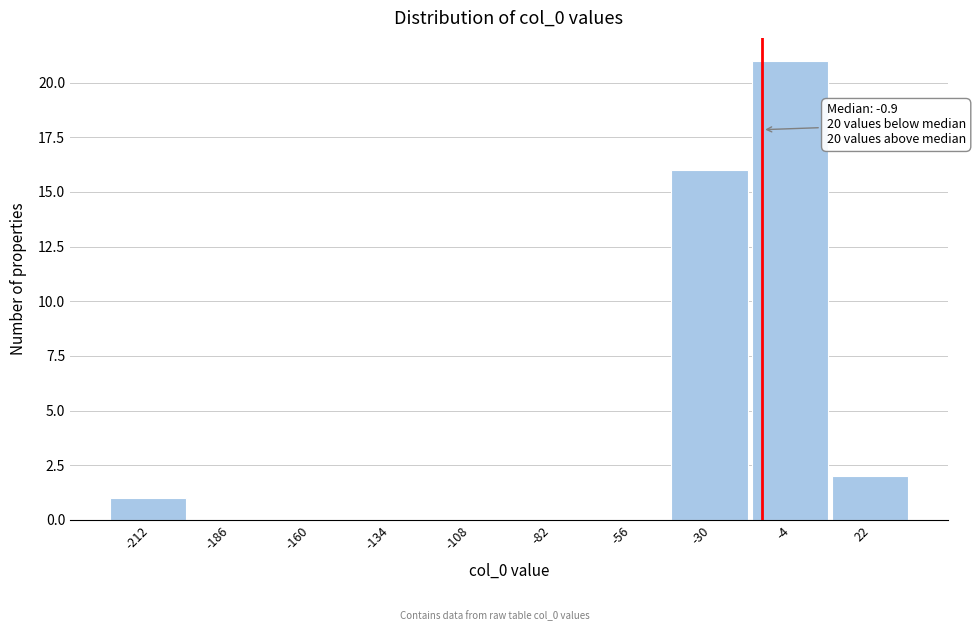

Reading left to right, extract all data points from this chart.

-212=1	-186=0	-160=0	-134=0	-108=0	-82=0	-56=0	-30=16	-4=21	22=2